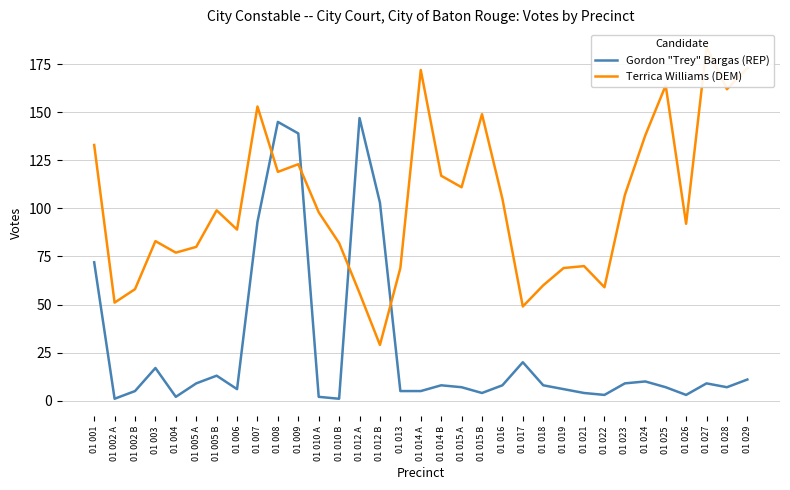

Does the chart have visible grid lines?

Yes